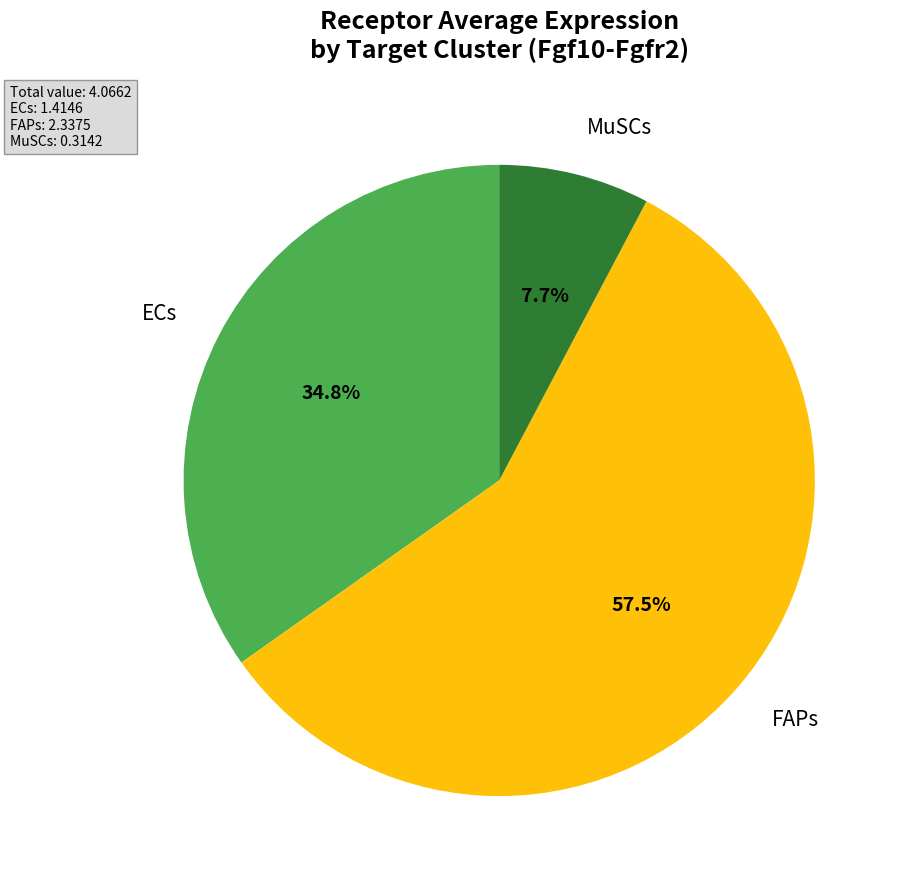

To the nearest percent, what is the average slice percentage?

33%